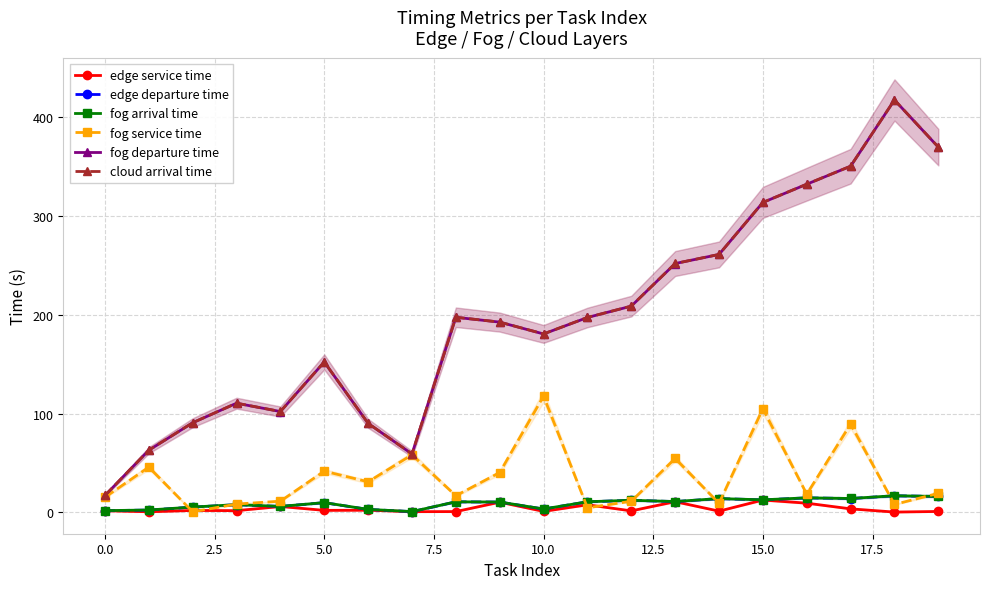

What is the difference between the maximum and minimum values in the edge service time series?

12.2